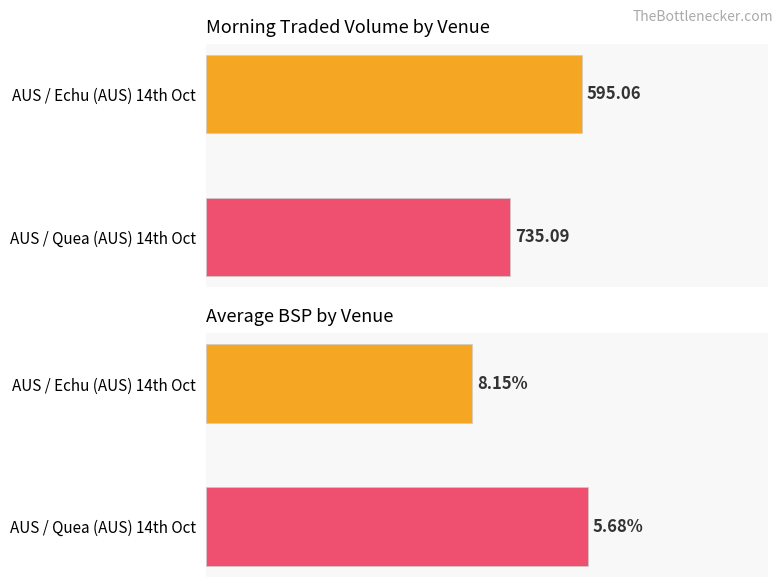

Rank the series at AUS / Quea (AUS) 14th Oct from lowest to highest value.

Average BSP, Average MORNINGTRADEDVOL